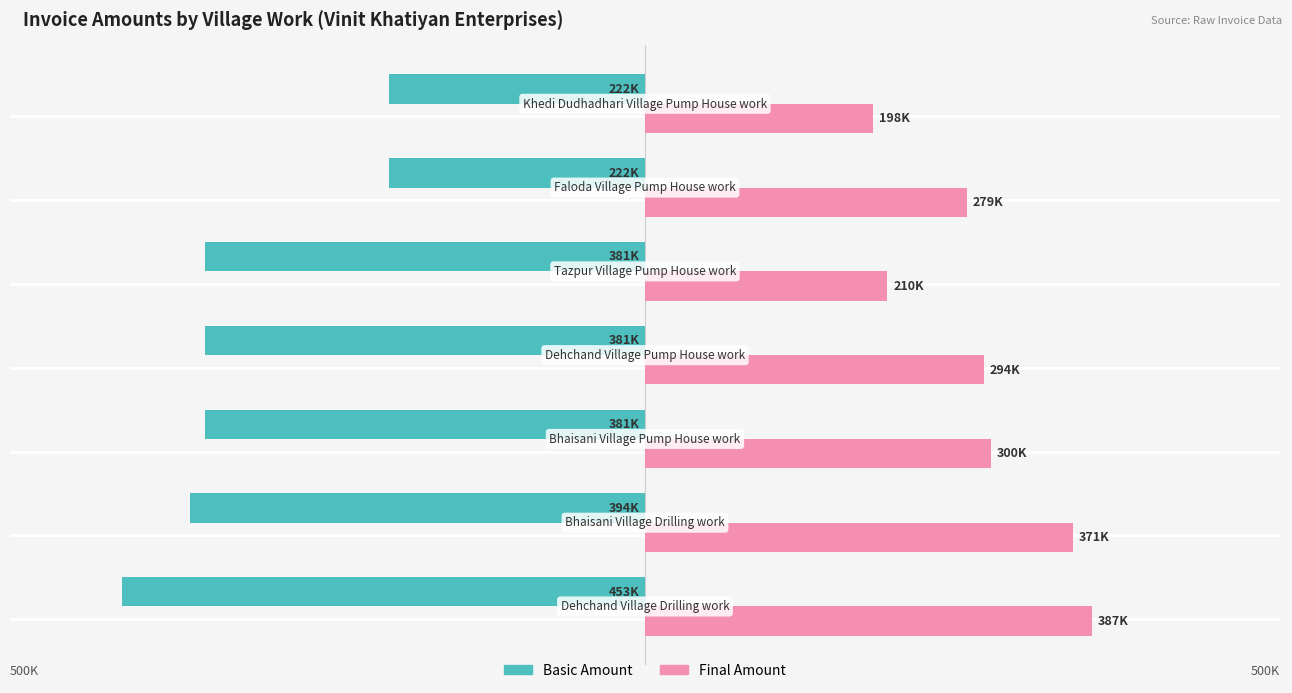

How many bars are there in total?

14